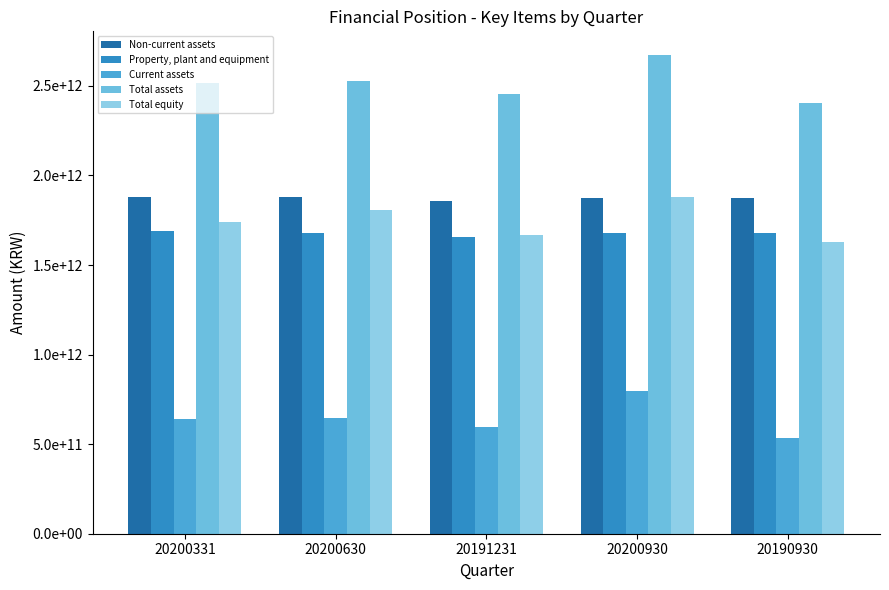

Are the bars horizontal?

No